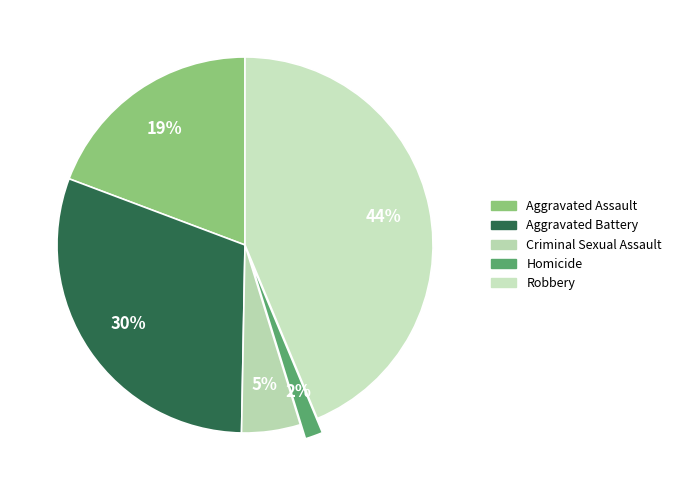

True or false: Aggravated Assault accounts for 19% of the total.

True